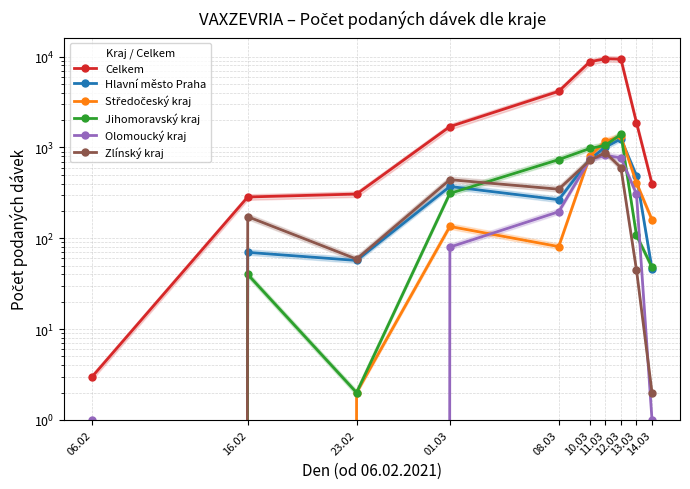

How many interior local peaks does the Hlavní město Praha series have?

3